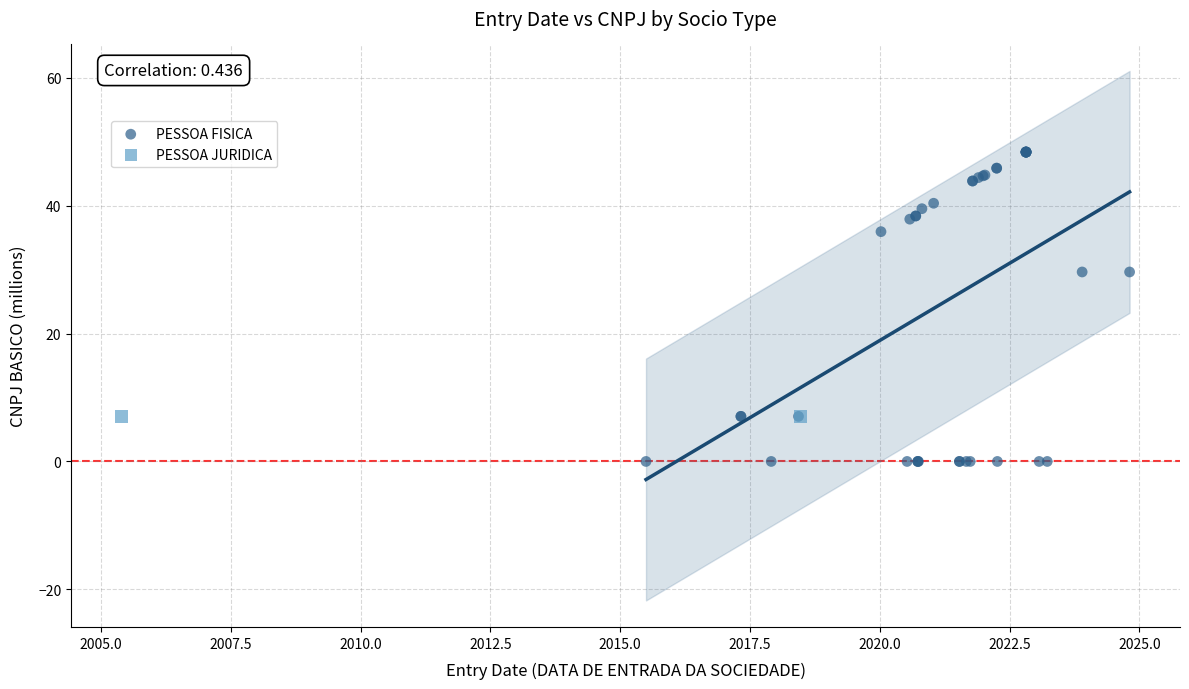

What are all the series names shown in the legend?

PESSOA FISICA, PESSOA JURIDICA